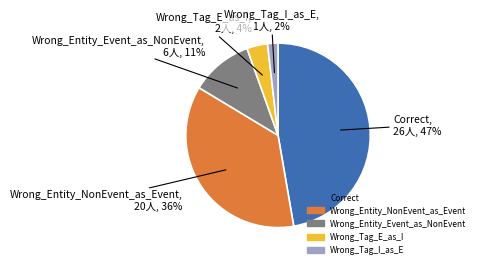

Does Wrong_Entity_NonEvent_as_Event represent more than half of the total?

No